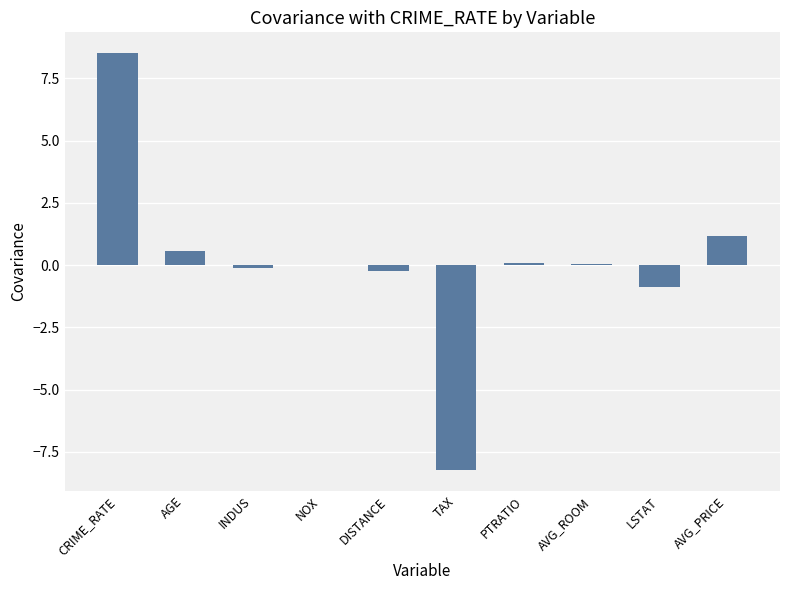

What is the average value?

0.1